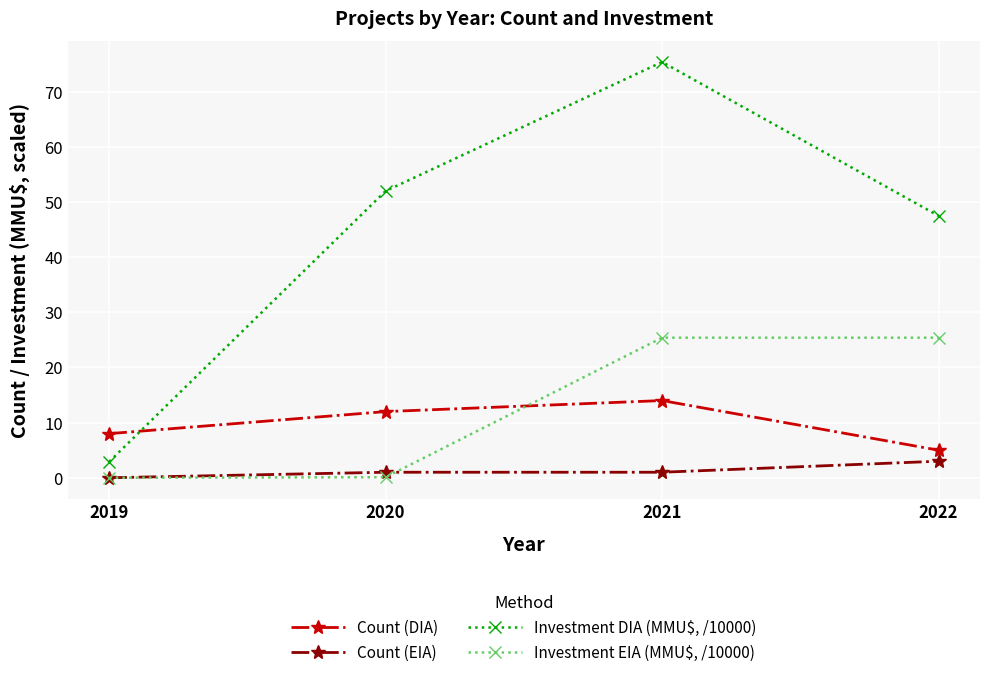

What value does the Investment DIA (MMU$, /10000) series have at 2021?

75.4